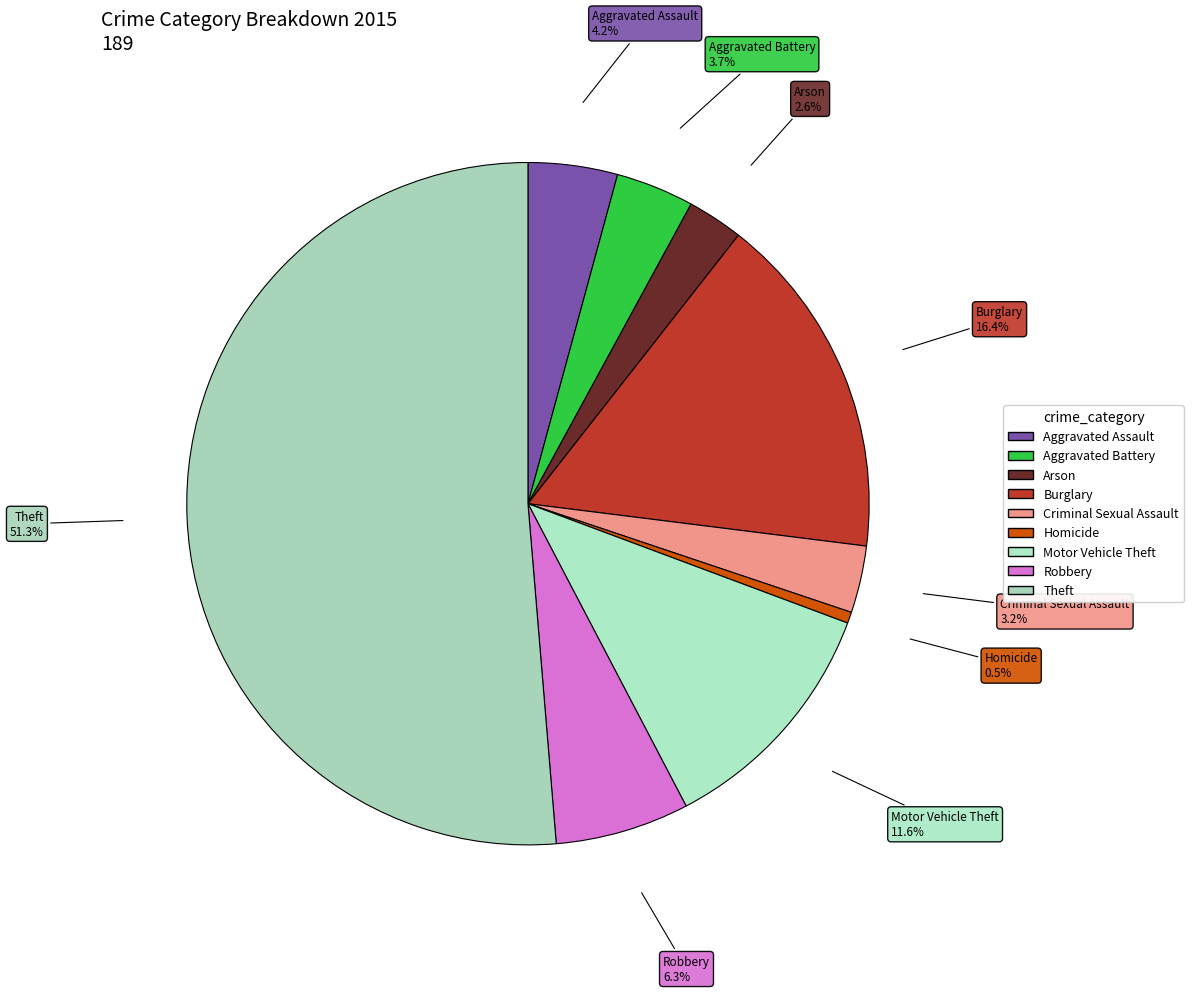

To the nearest percent, what portion does Arson represent?

3%